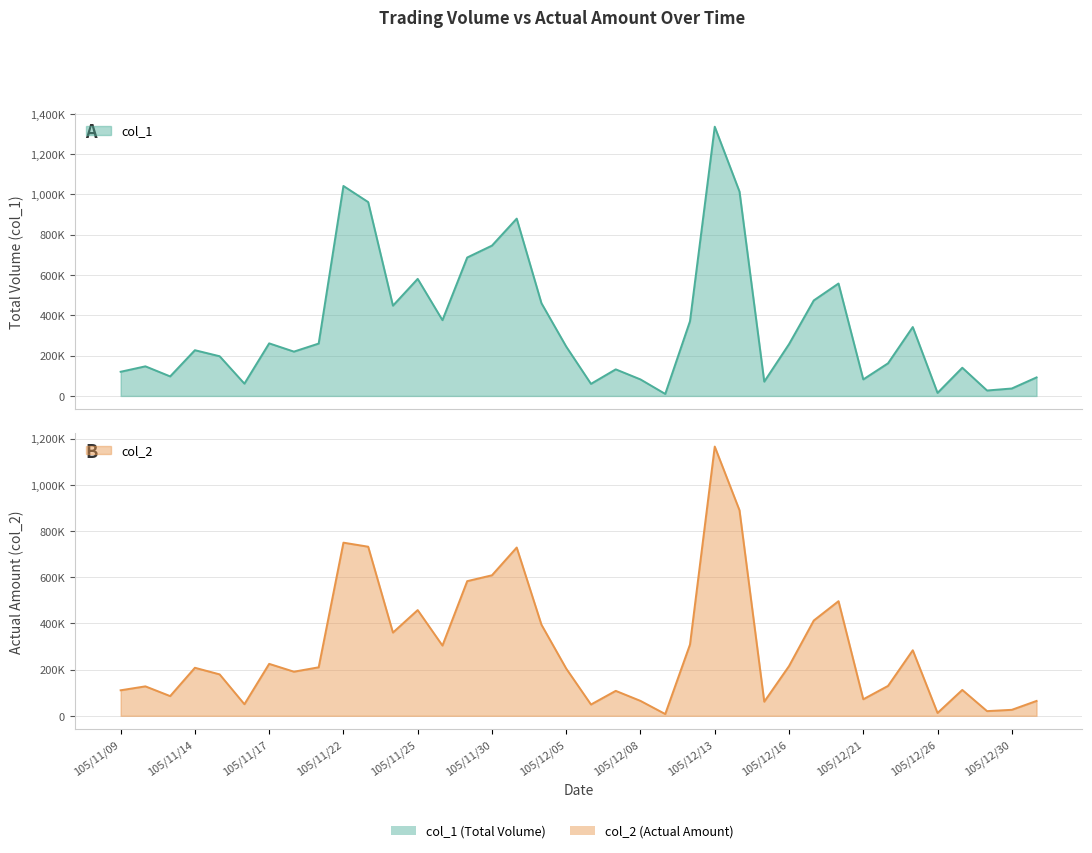

Which series has the largest total across all categories?

col_1